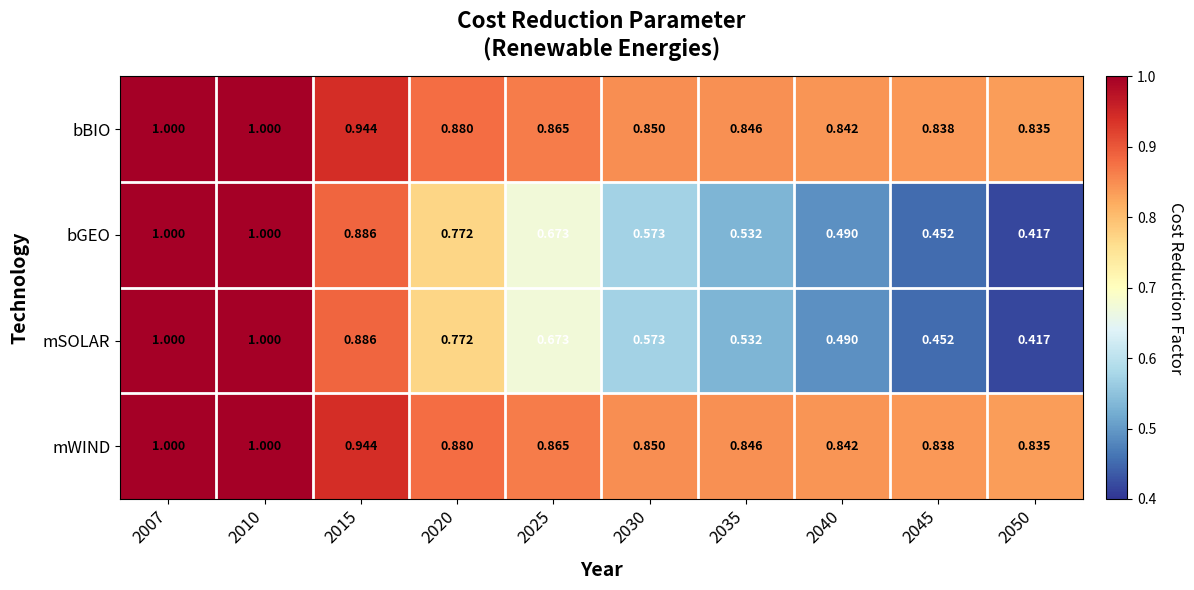

Reading left to right, extract all data points from this chart.

bBIO: 2007=1.0	2010=1.0	2015=0.9	2020=0.9	2025=0.9	2030=0.8	2035=0.8	2040=0.8	2045=0.8	2050=0.8
bGEO: 2007=1.0	2010=1.0	2015=0.9	2020=0.8	2025=0.7	2030=0.6	2035=0.5	2040=0.5	2045=0.5	2050=0.4
mSOLAR: 2007=1.0	2010=1.0	2015=0.9	2020=0.8	2025=0.7	2030=0.6	2035=0.5	2040=0.5	2045=0.5	2050=0.4
mWIND: 2007=1.0	2010=1.0	2015=0.9	2020=0.9	2025=0.9	2030=0.8	2035=0.8	2040=0.8	2045=0.8	2050=0.8